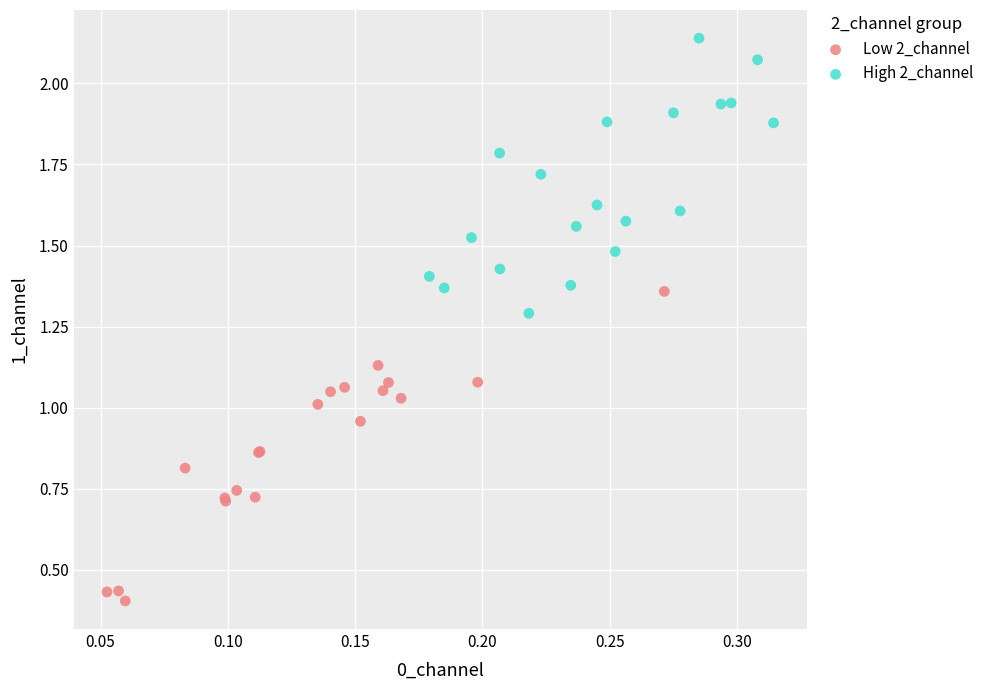

Which series reaches the minimum Y coordinate?

Low 2_channel